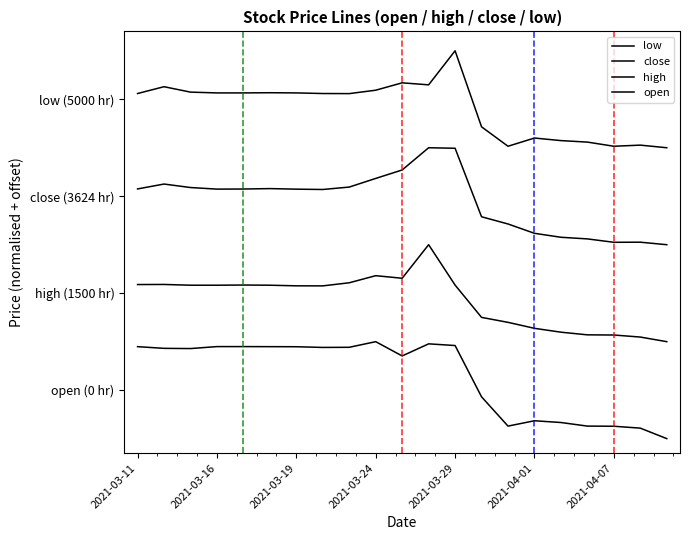

Does the chart display data point markers on the line(s)?

No